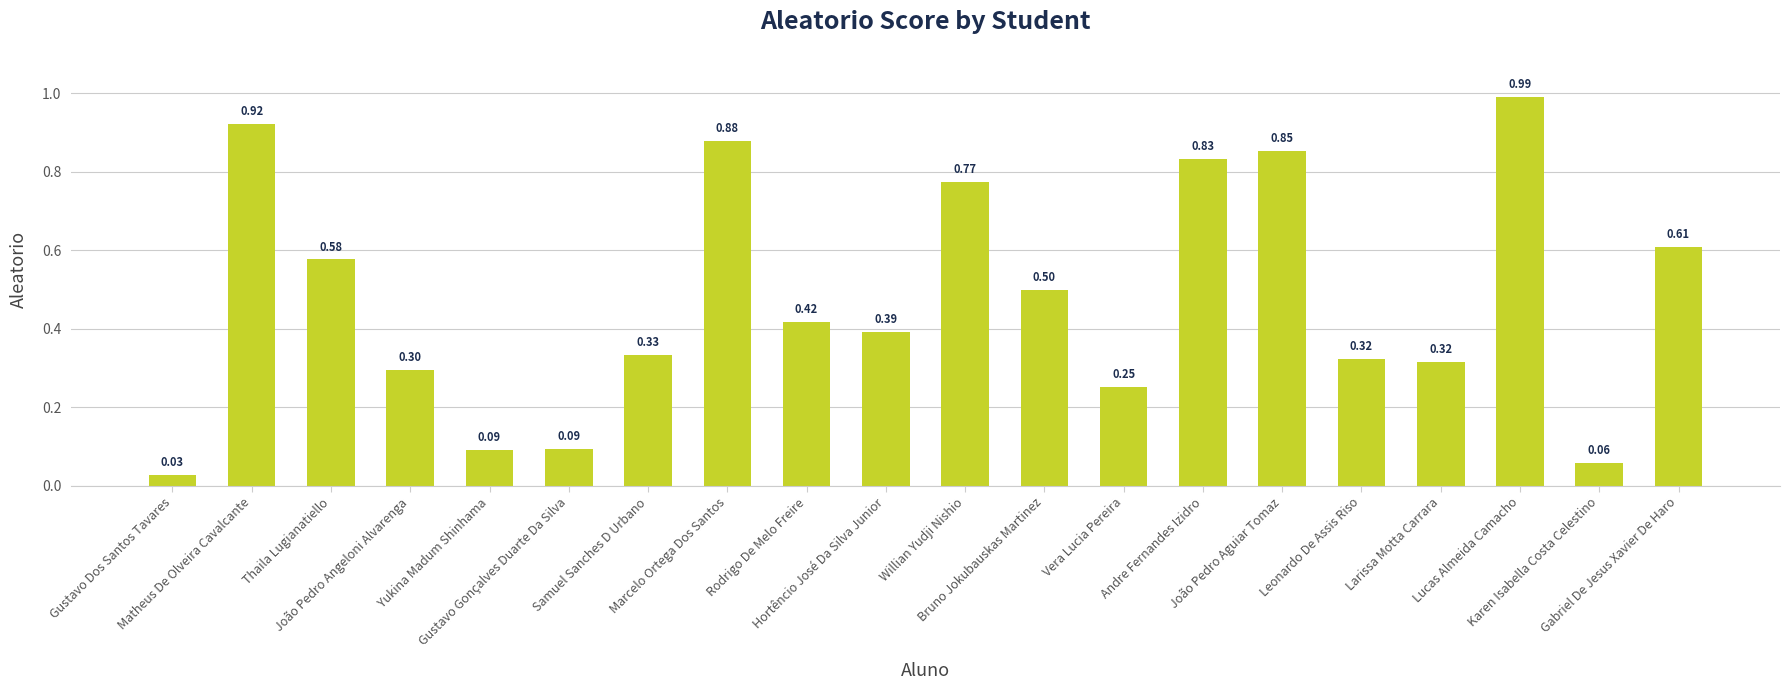

What position from the right is Willian Yudji Nishio?

10